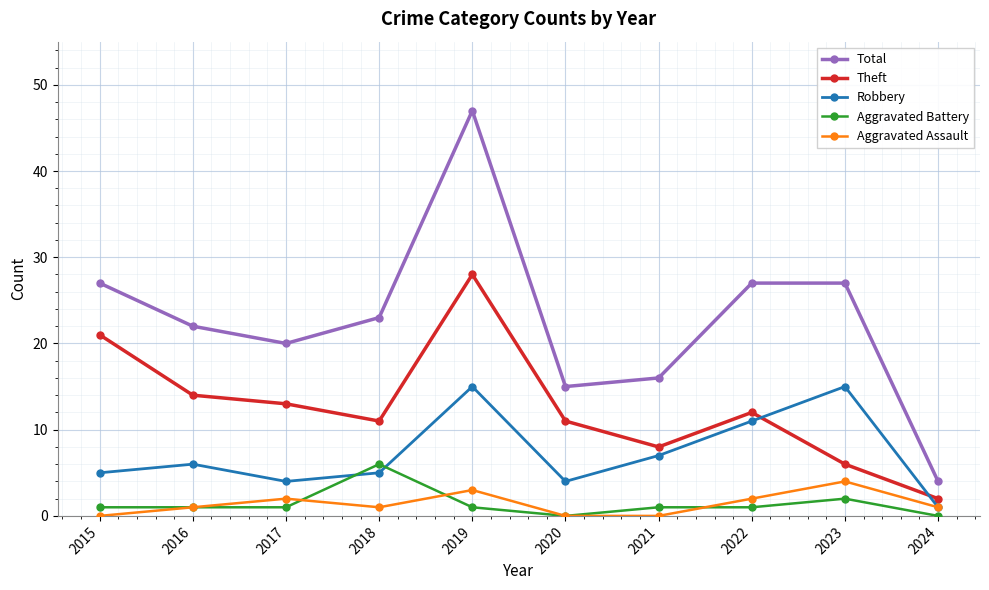

Is the value of Aggravated Assault at 2023 greater than the value of Theft at 2021?

No